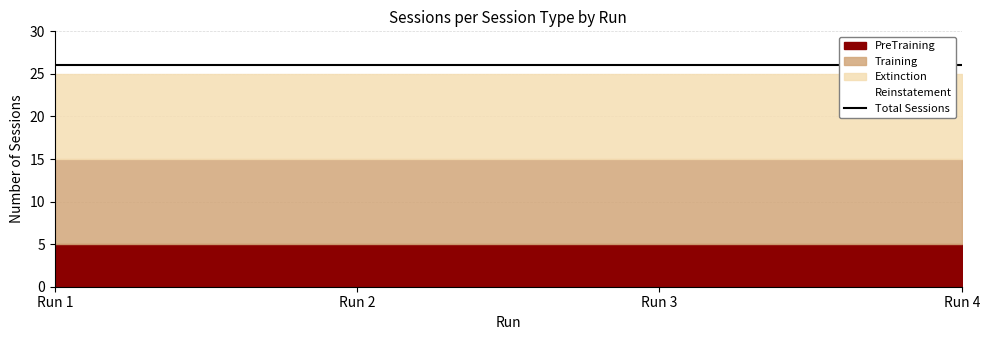

Rank the series by their maximum value, from lowest to highest.

Reinstatement, PreTraining, Training, Extinction